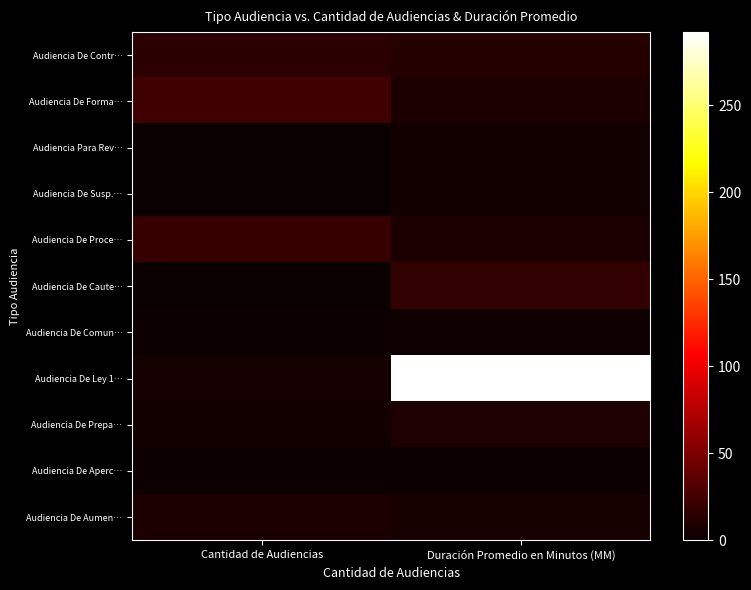

Reading right to left, what are all the values shown in this chart?

Audiencia De Contr…: Duración Promedio en Minutos (MM)=12	Cantidad de Audiencias=14
Audiencia De Forma…: Duración Promedio en Minutos (MM)=8	Cantidad de Audiencias=23
Audiencia Para Rev…: Duración Promedio en Minutos (MM)=4	Cantidad de Audiencias=1
Audiencia De Susp.…: Duración Promedio en Minutos (MM)=4	Cantidad de Audiencias=1
Audiencia De Proce…: Duración Promedio en Minutos (MM)=7	Cantidad de Audiencias=20
Audiencia De Caute…: Duración Promedio en Minutos (MM)=18	Cantidad de Audiencias=1
Audiencia De Comun…: Duración Promedio en Minutos (MM)=3	Cantidad de Audiencias=2
Audiencia De Ley 1…: Duración Promedio en Minutos (MM)=292	Cantidad de Audiencias=5
Audiencia De Prepa…: Duración Promedio en Minutos (MM)=10	Cantidad de Audiencias=4
Audiencia De Aperc…: Duración Promedio en Minutos (MM)=2	Cantidad de Audiencias=2
Audiencia De Aumen…: Duración Promedio en Minutos (MM)=6	Cantidad de Audiencias=8